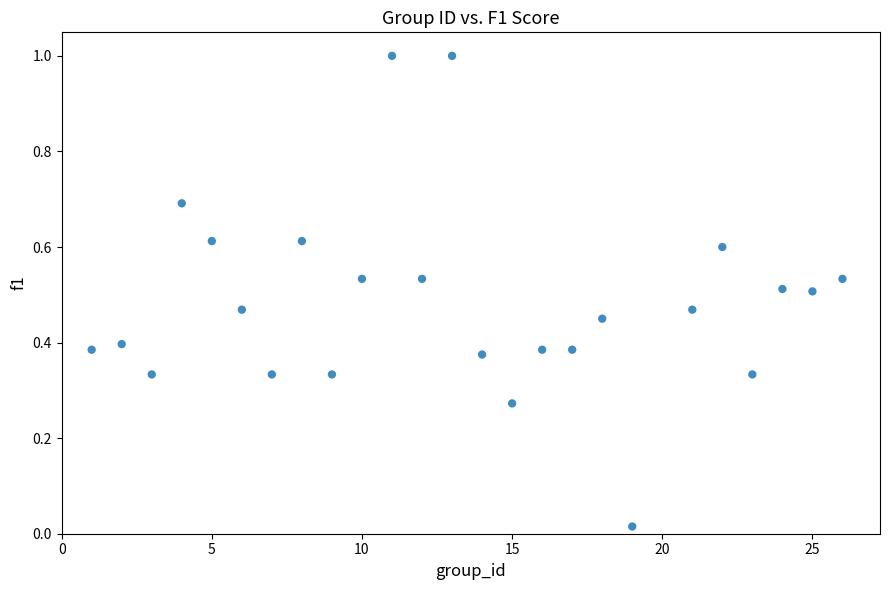

What is the range of Y values (max minus min)?

1.0